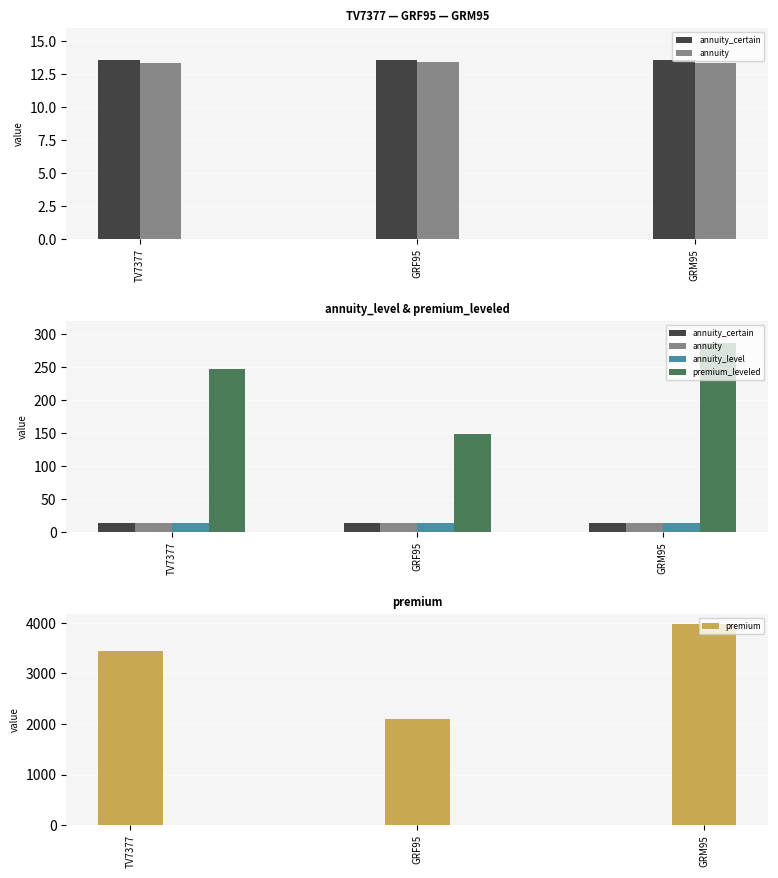

How many annuity values are between 13 and 14?

3